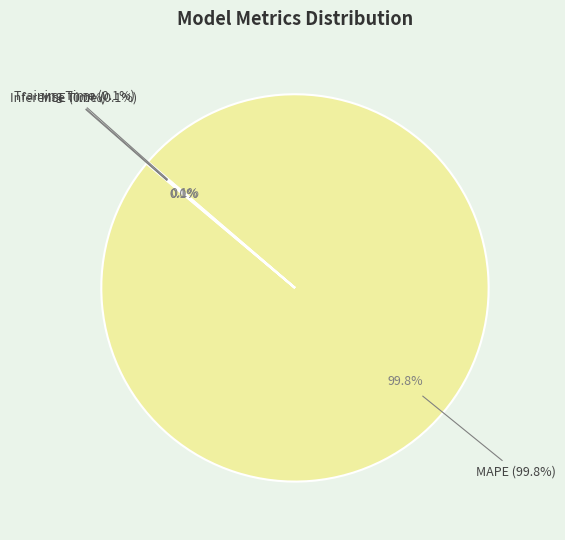

Is it true that MSE is 1% of the pie?

False